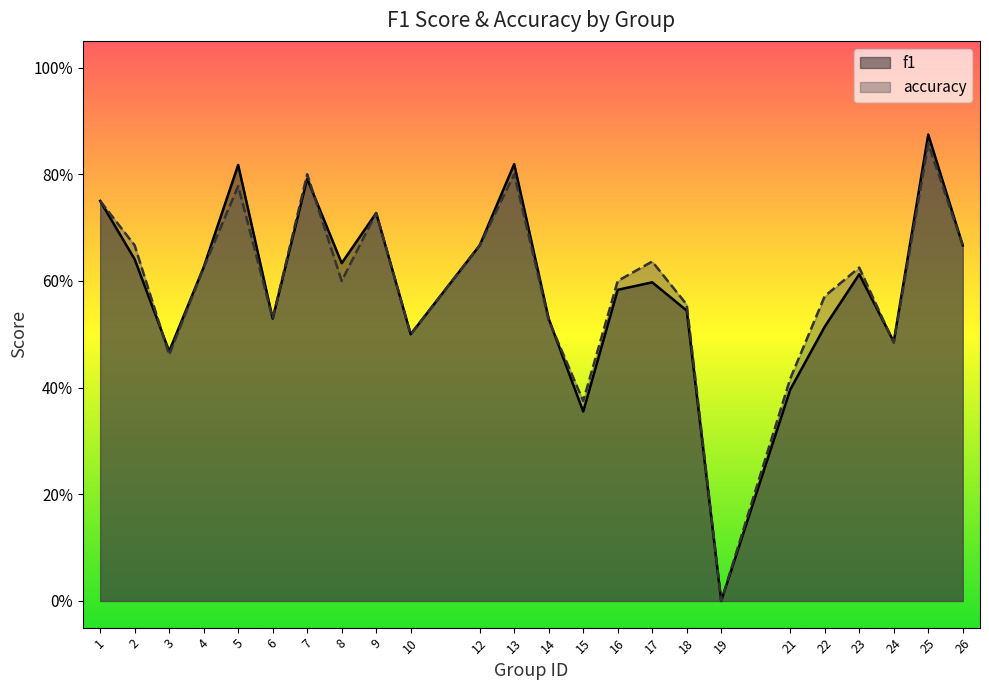

Where is the first local minimum for f1?

3